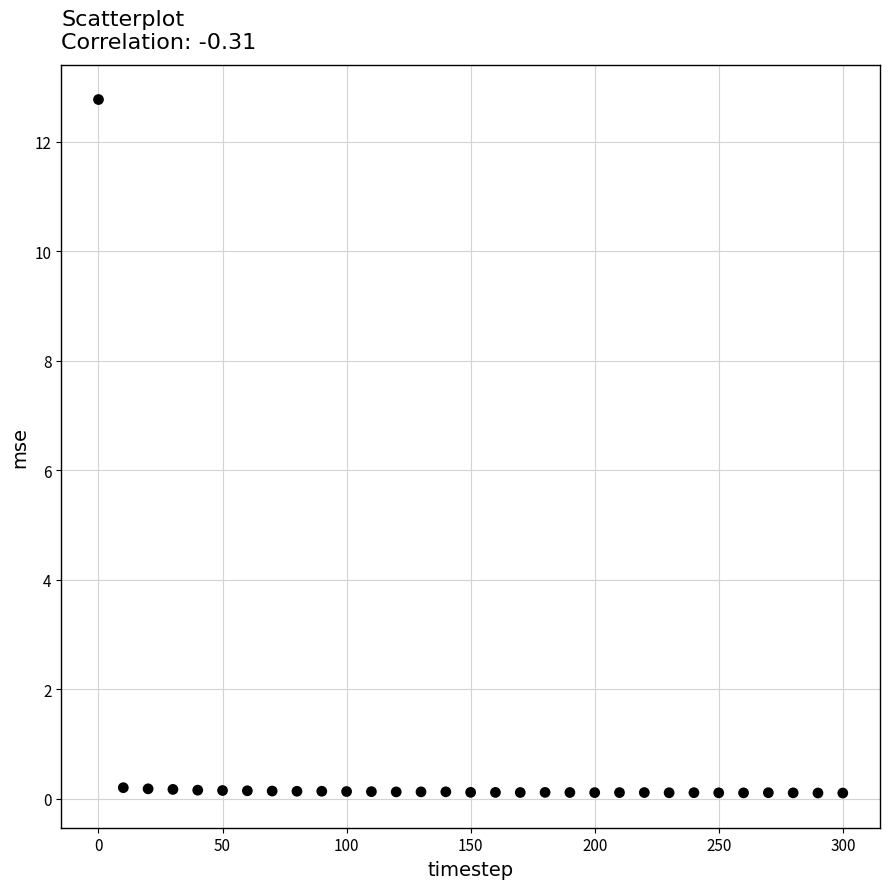

What is the range of X values (max minus min)?

300.0